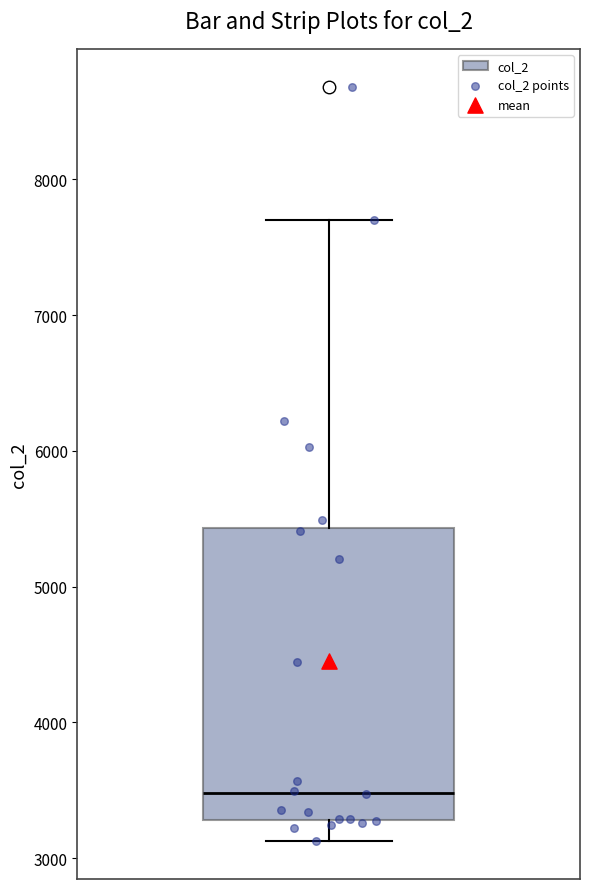

Transcribe this box plot: give where the median line is, the range the box spans, and where the two whiskers end, as read against the y-axis. The values are not printed on the chart, so give them approximately, as read against the axis.

median 3500, box 3300 to 5400, whiskers 3100 to 7700